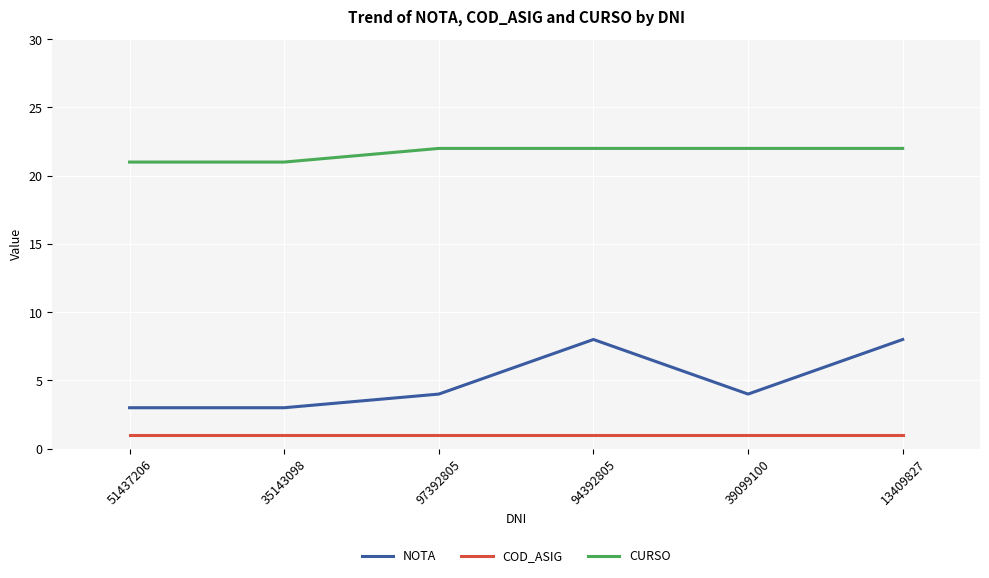

What is the minimum value shown in the chart?

1